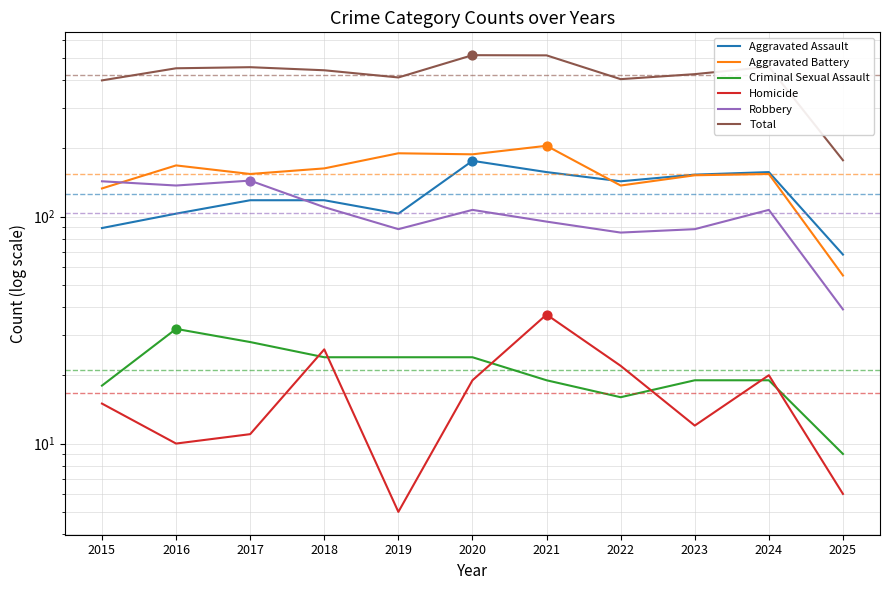

At which category is the sum across all series the highest?

2020